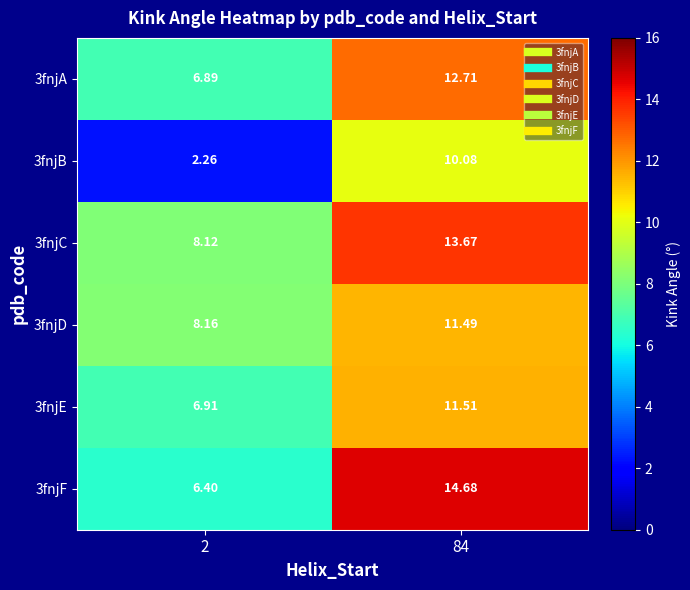

Between 84 and 2, which is larger?

84